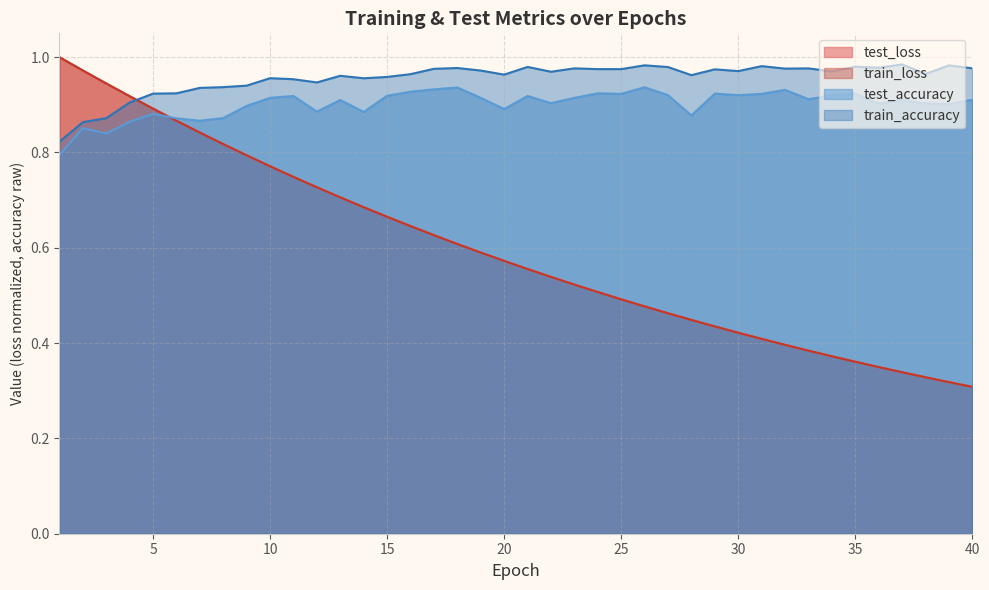

Rank the series at 13 from highest to lowest value.

train_accuracy, test_accuracy, test_loss, train_loss